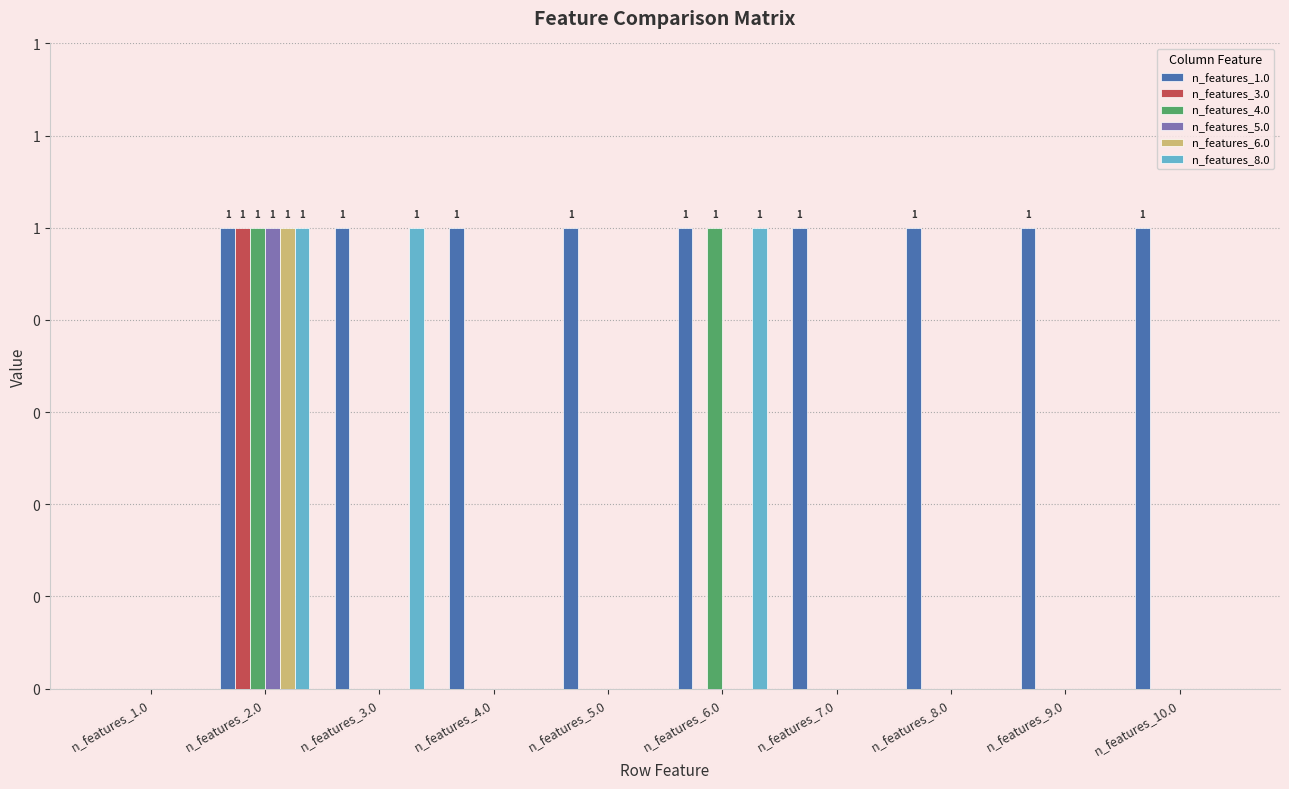

Are the bars grouped side by side (vs. stacked)?

Yes